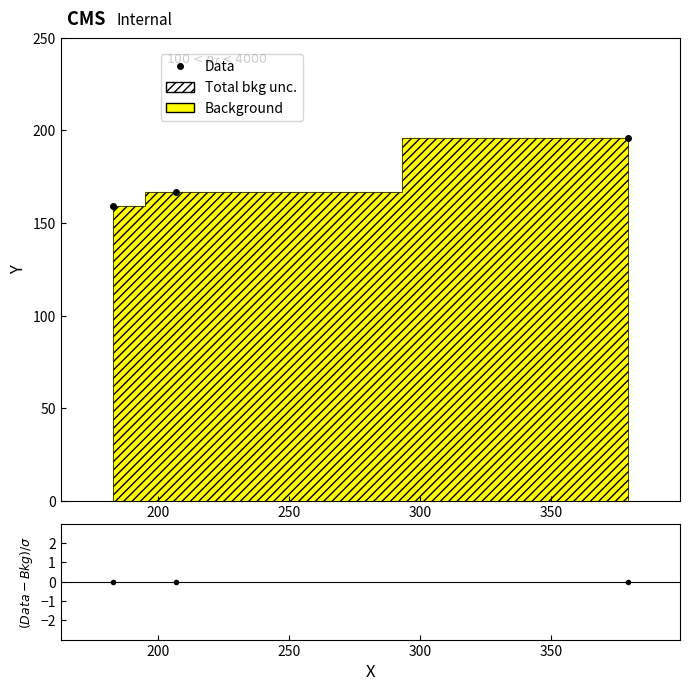

How many data points in Data are above 167?

1